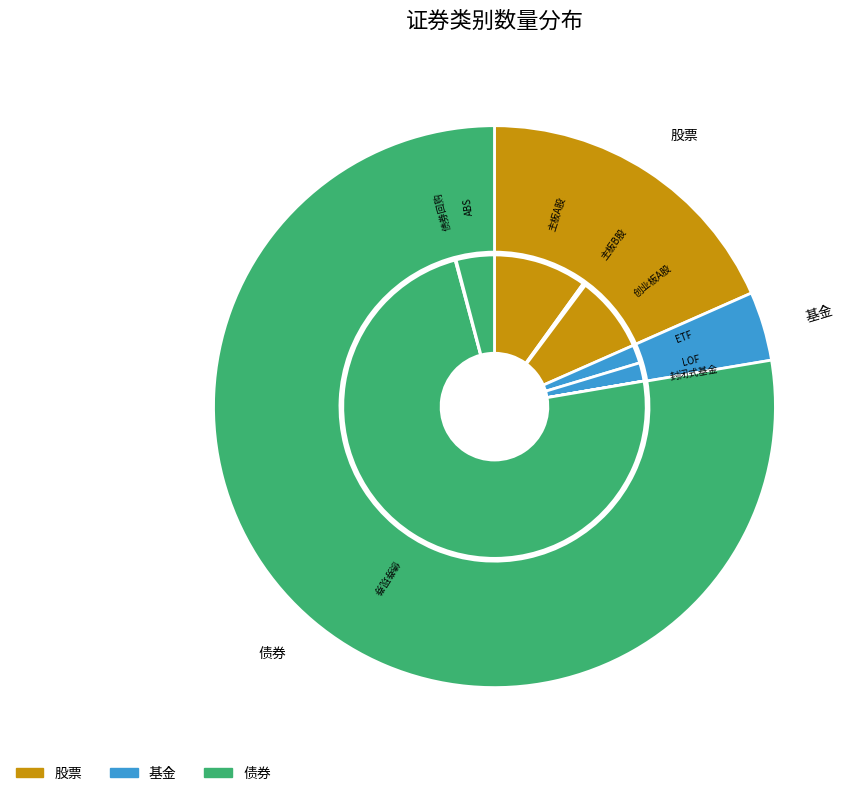

To the nearest percent, what percentage of the pie is 债券?

78%